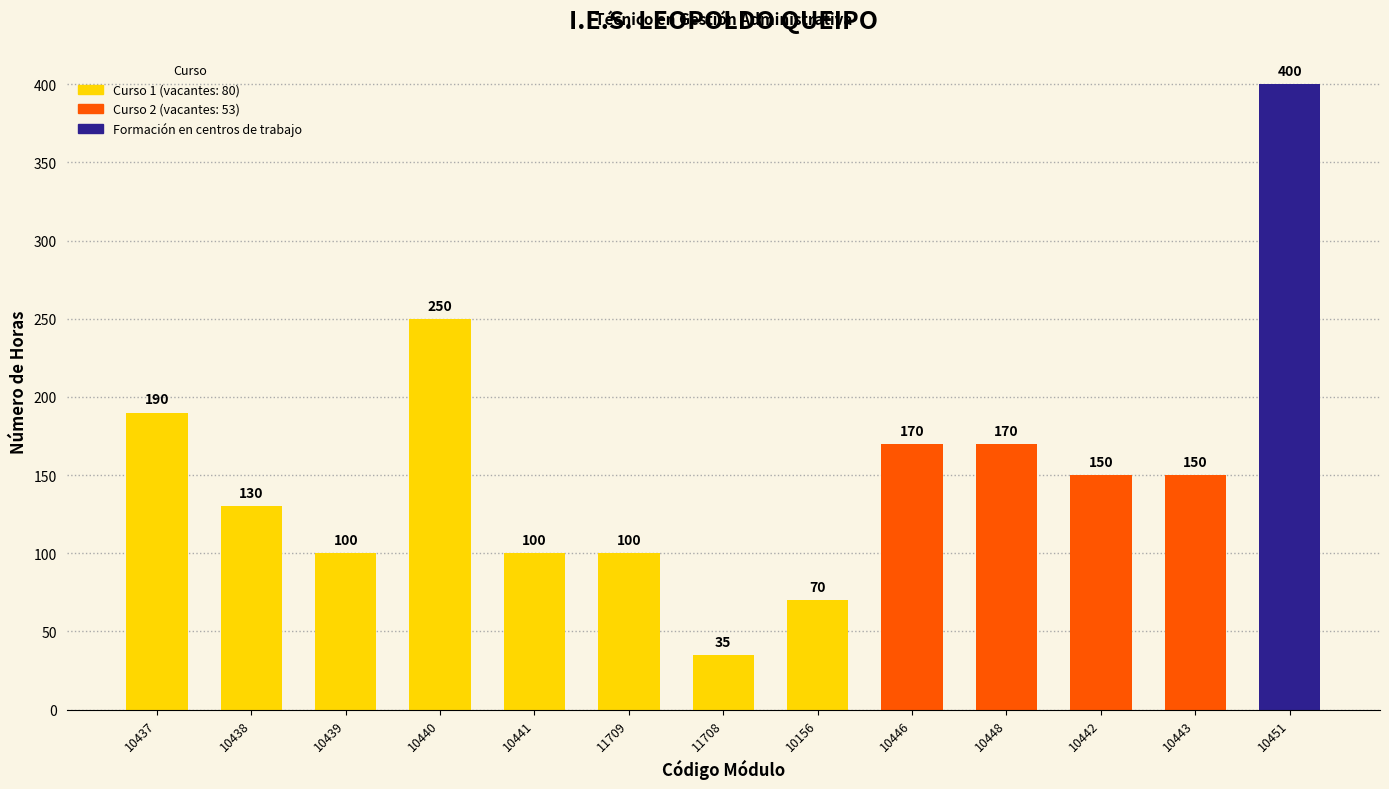

What is the label of the 9th bar from the left?

10446